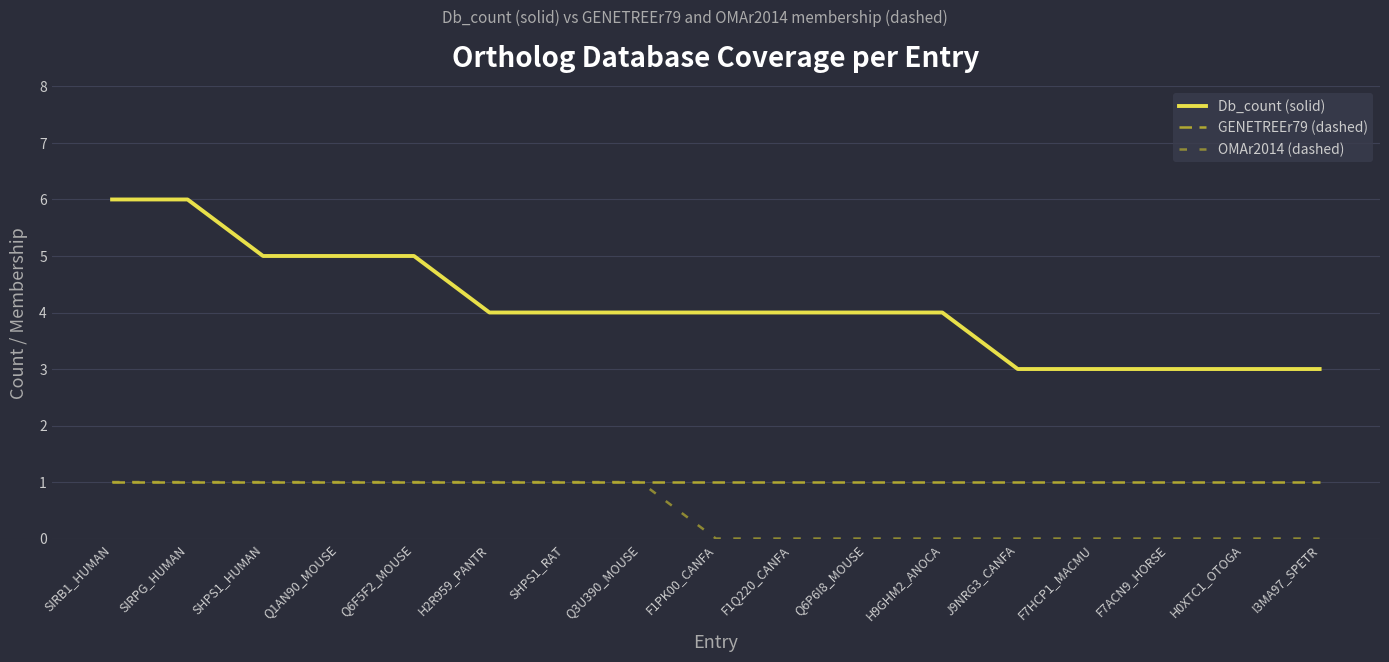

Where is OMAr2014 (dashed) nearest to the value 0?

F1PK00_CANFA